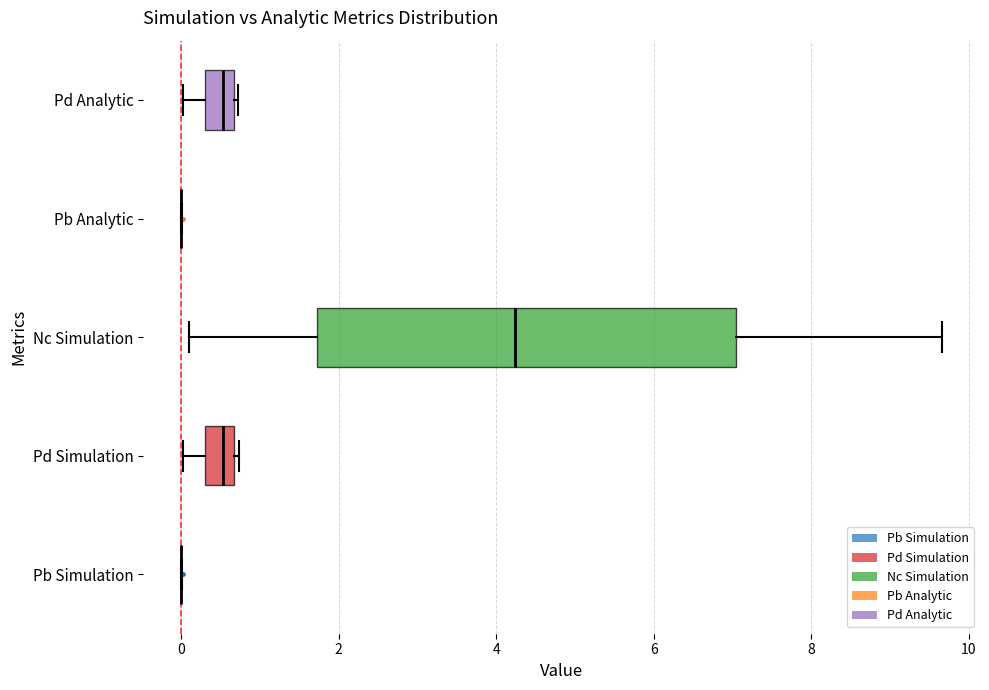

Comparing the boxes themselves (not the whiskers), which one is the widest?

Nc Simulation